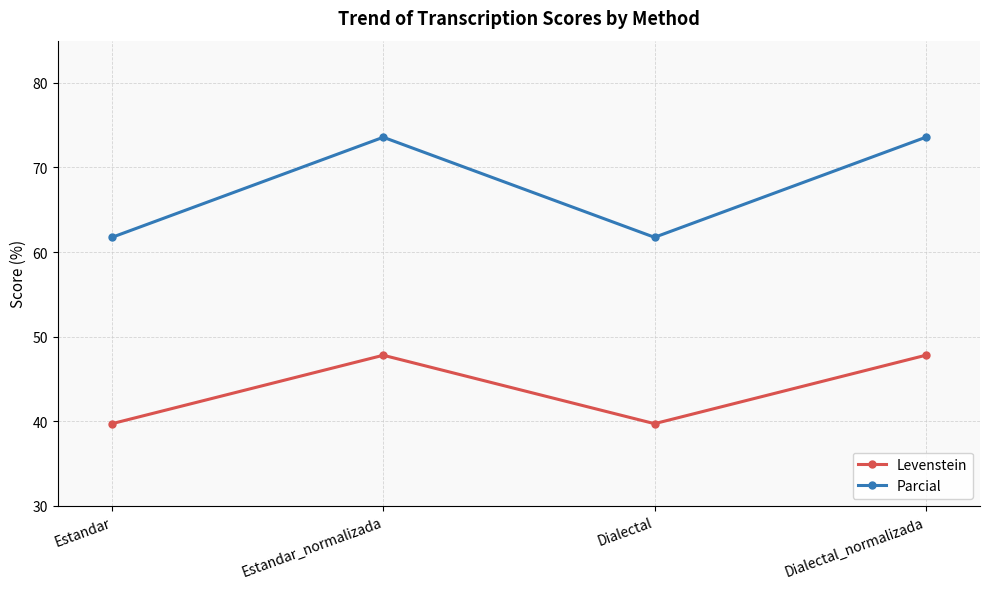

What is the minimum value for Levenstein?

39.7